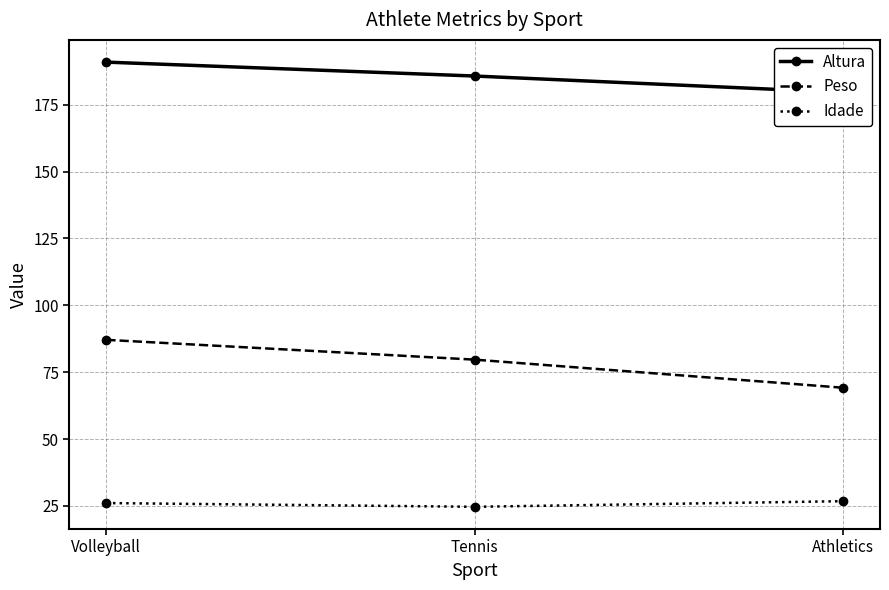

Between Volleyball and Tennis, which is larger?

Volleyball